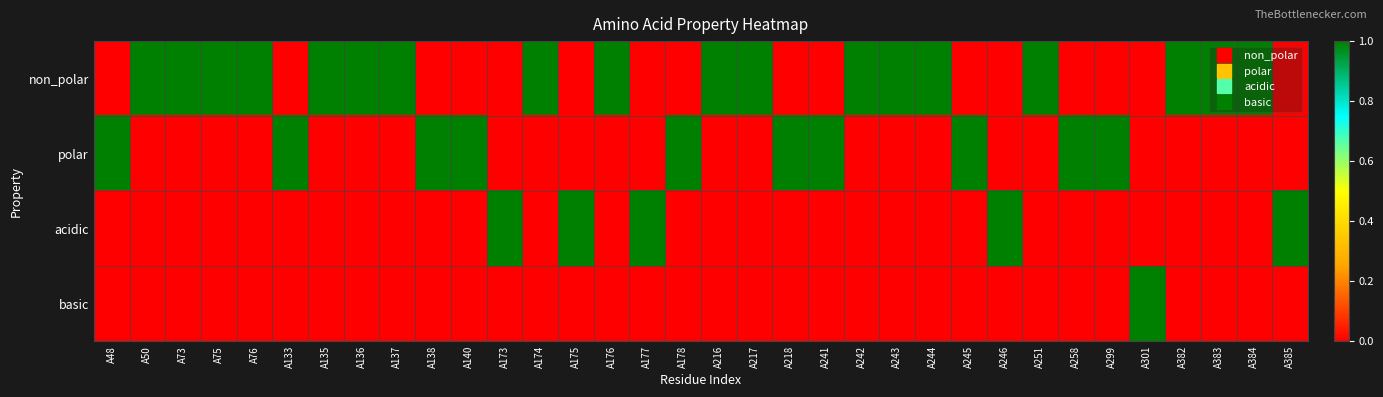

Which label corresponds to the largest value in the chart?

A50